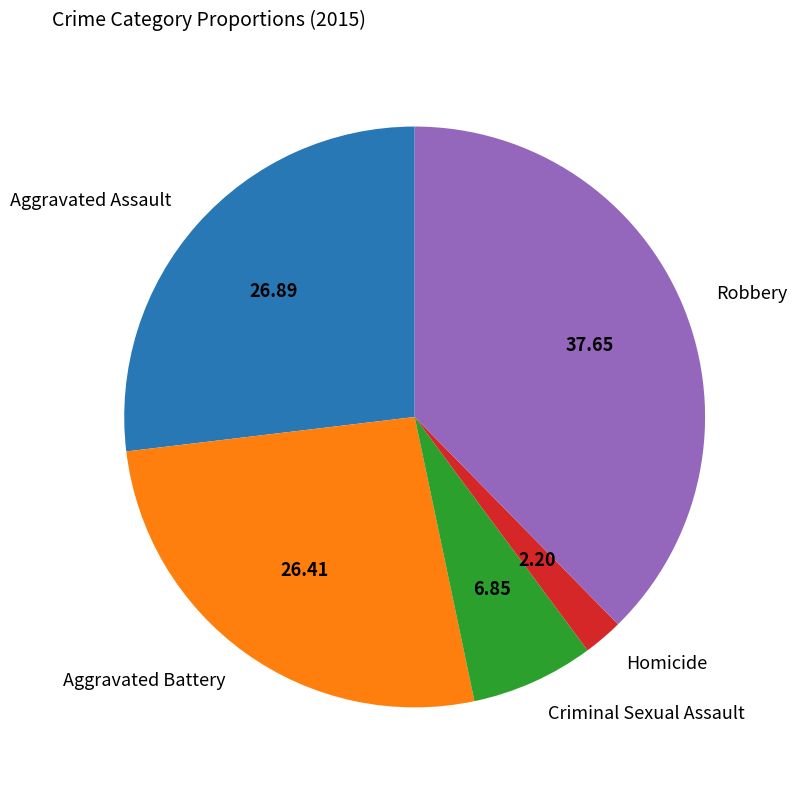

Do Criminal Sexual Assault and Aggravated Assault together represent more than half of the pie?

No